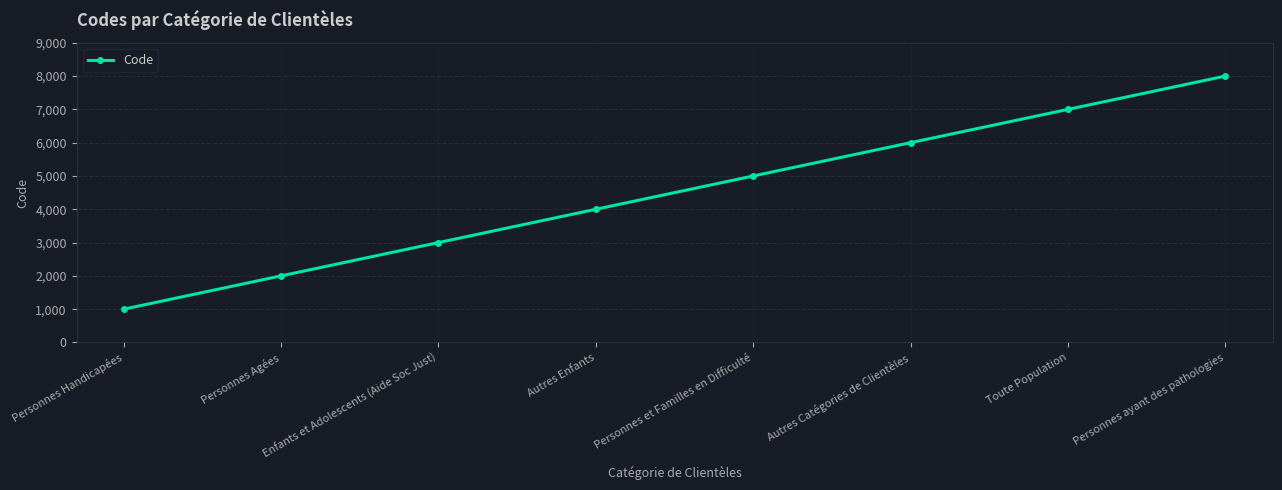

What is the value of the 1st point from the left?

1000